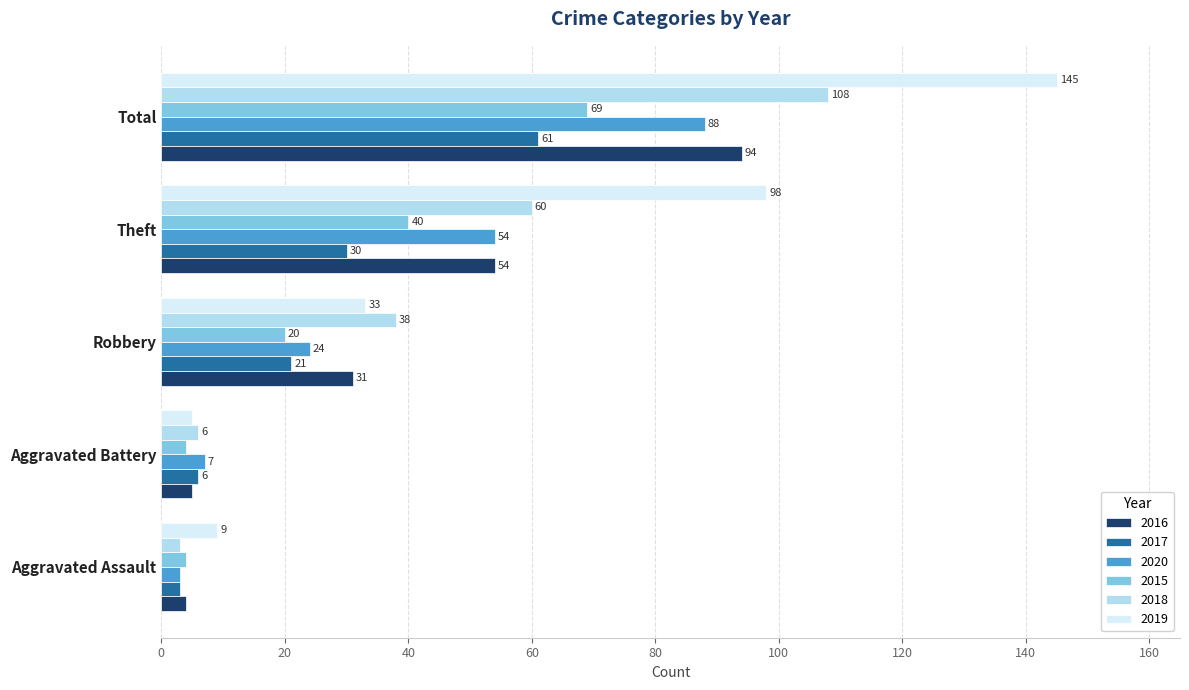

Rank the series by their maximum value, from highest to lowest.

2019, 2018, 2016, 2020, 2015, 2017